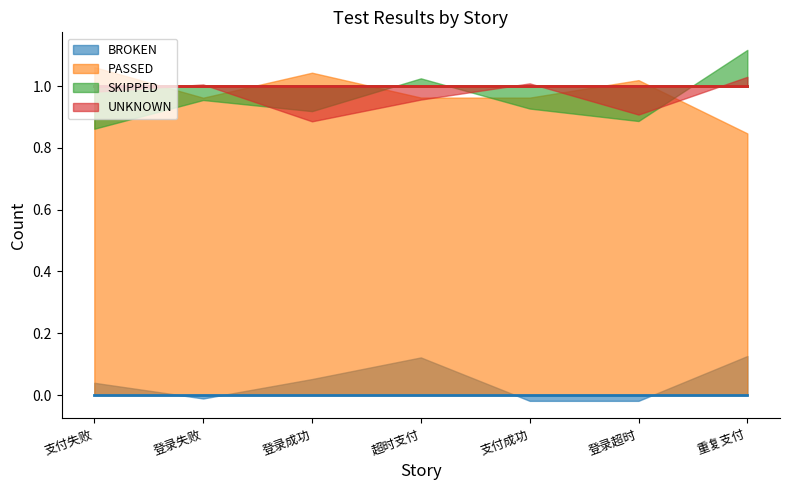

How many lines are shown in the chart?

4